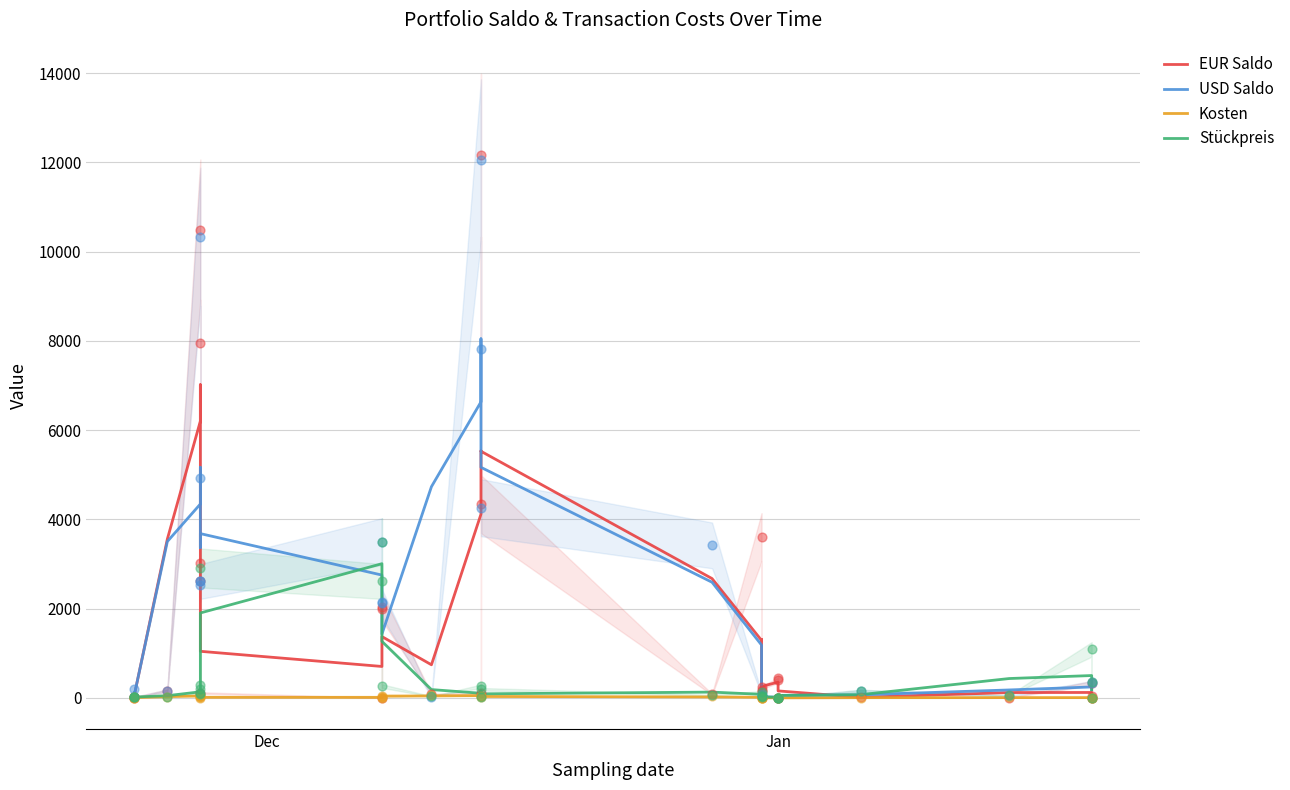

Is the value of USD Saldo at 28 greater than the value of EUR Saldo at 21?

No